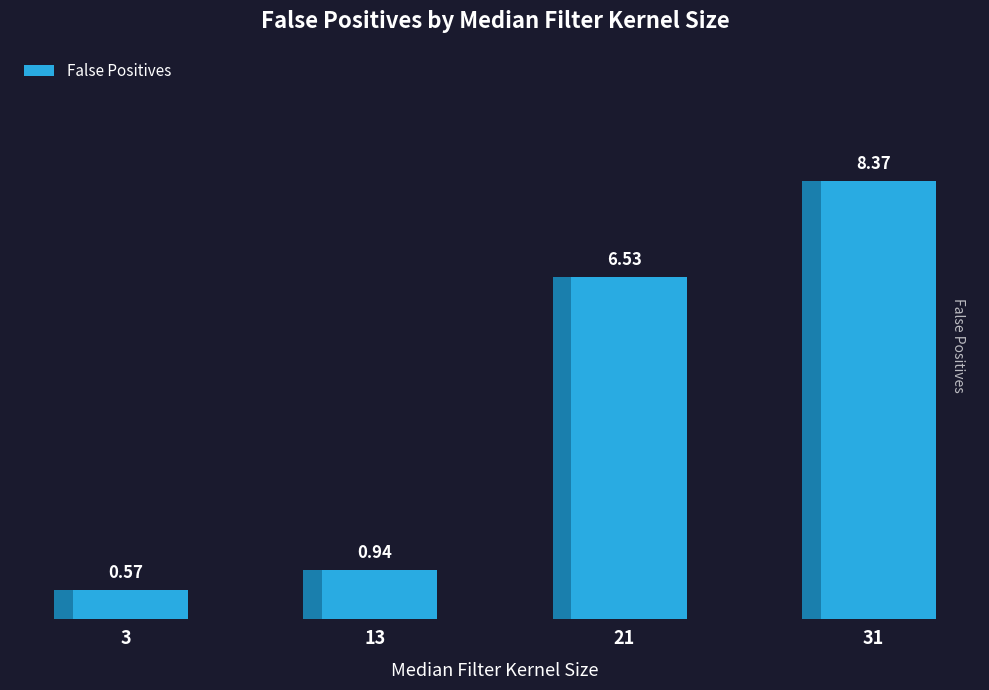

At which label does the data first exceed 6?

21